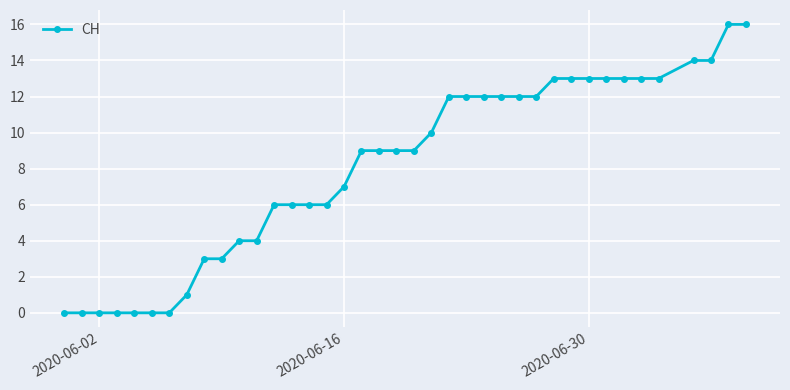

How many series are shown in this chart?

1